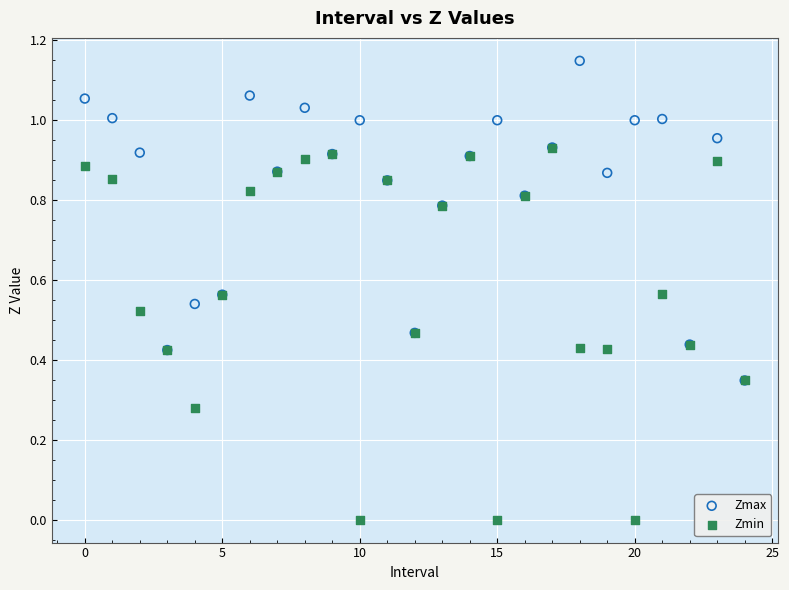

What are all the series names shown in the legend?

Zmax, Zmin